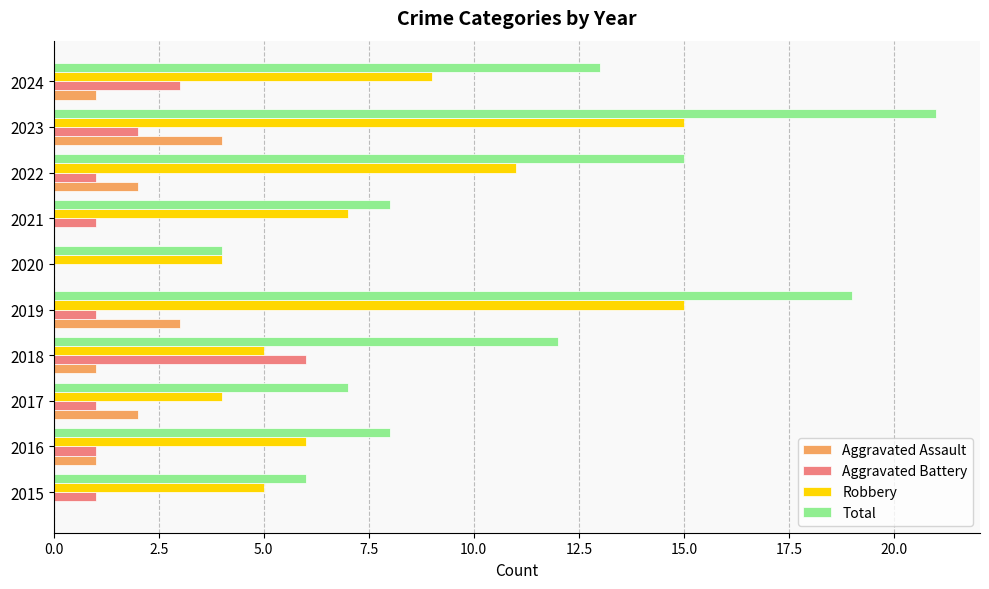

What is the sum of all Aggravated Battery values?

17